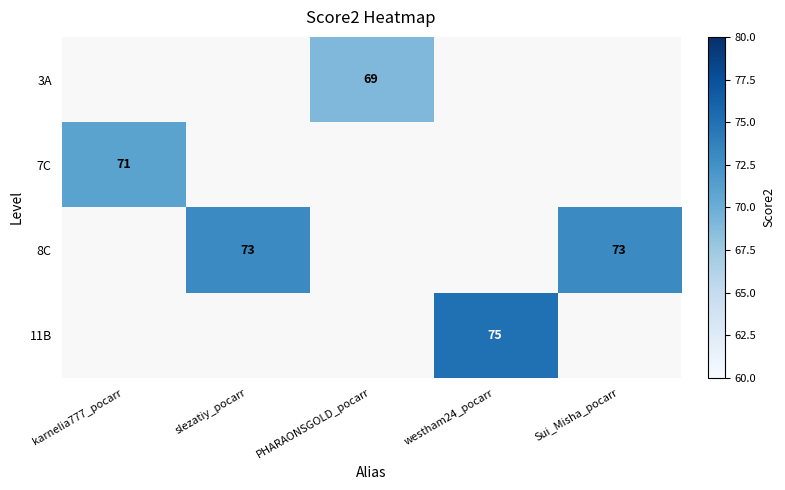

True or false: 3A has a value of 69 at PHARAONSGOLD_pocarr.

True